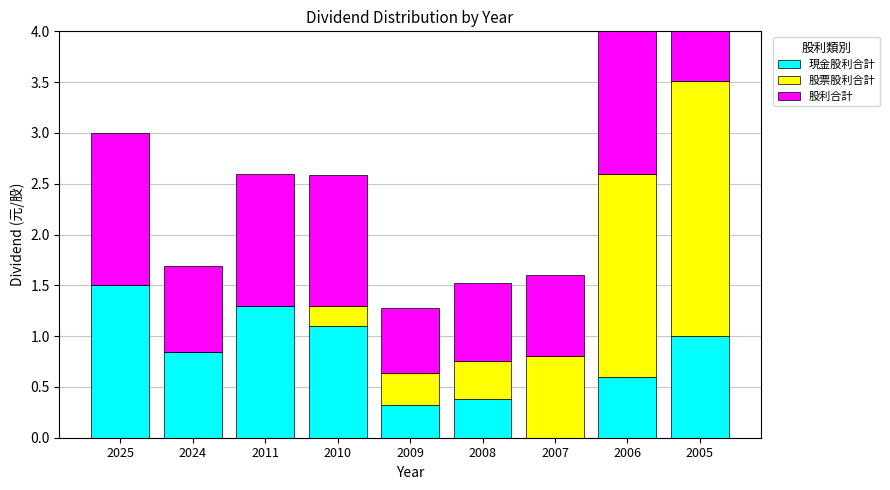

The value of 現金股利合計 at 2024 is 0.6. True or false?

False